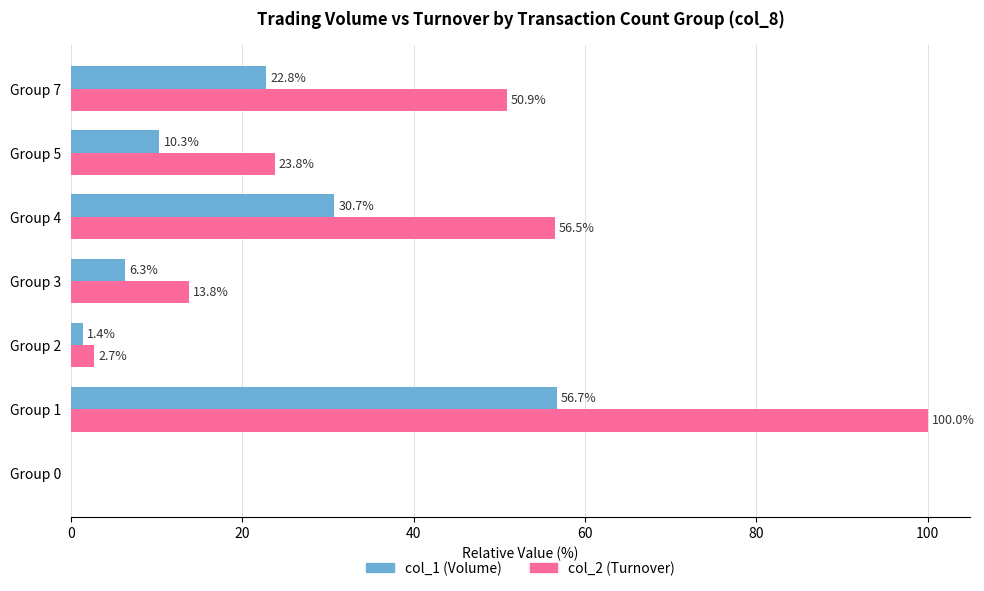

How many data points does each series have?

7